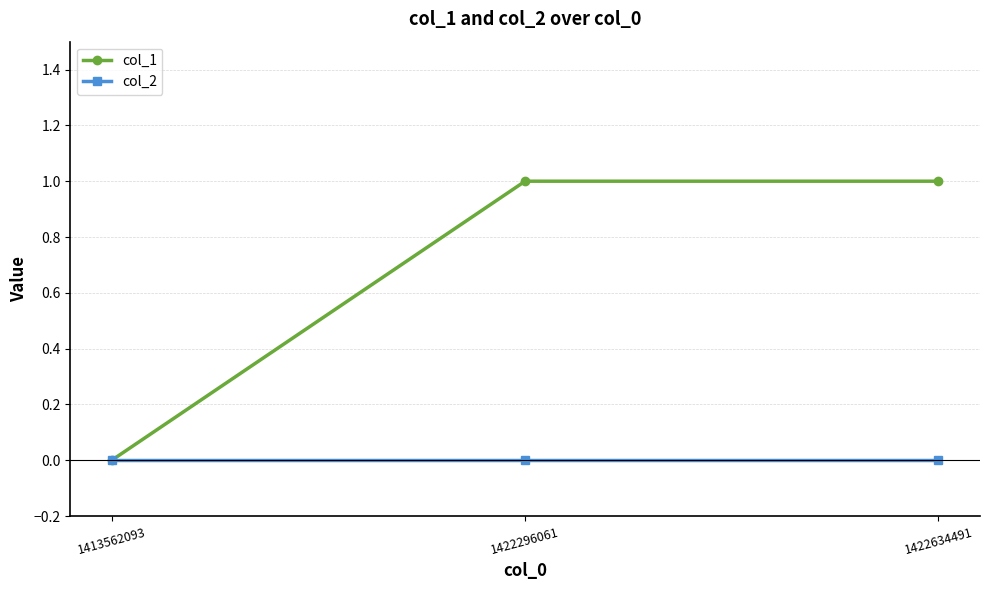

Reading left to right, extract all data points from this chart.

col_1: 1413562093=0	1422296061=1	1422634491=1
col_2: 1413562093=0	1422296061=0	1422634491=0